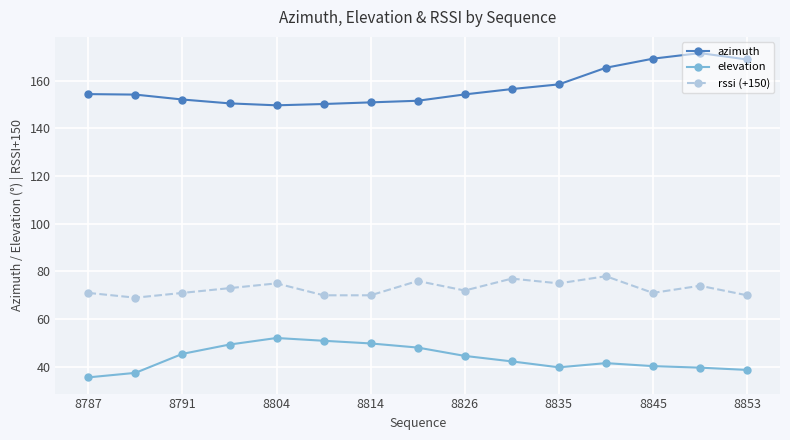

True or false: elevation and azimuth intersect in this chart.

False